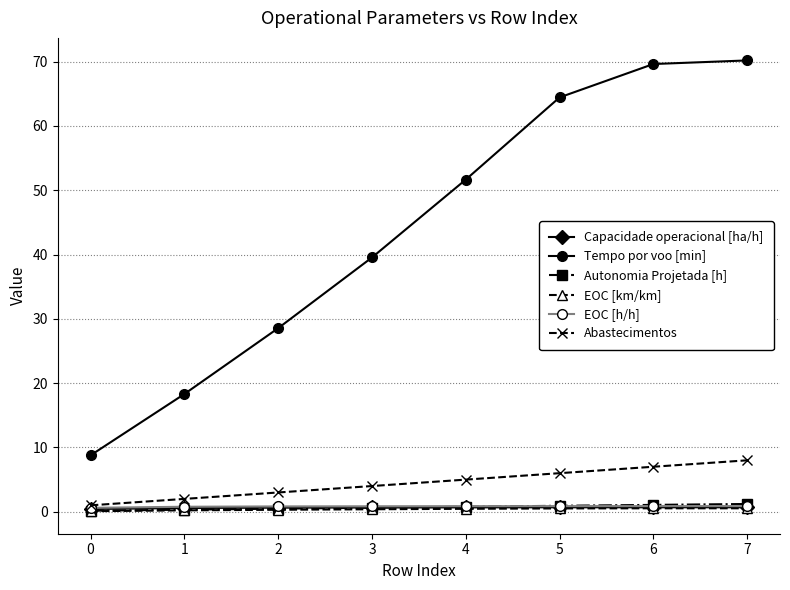

True or false: EOC [h/h] and Capacidade operacional [ha/h] intersect in this chart.

False